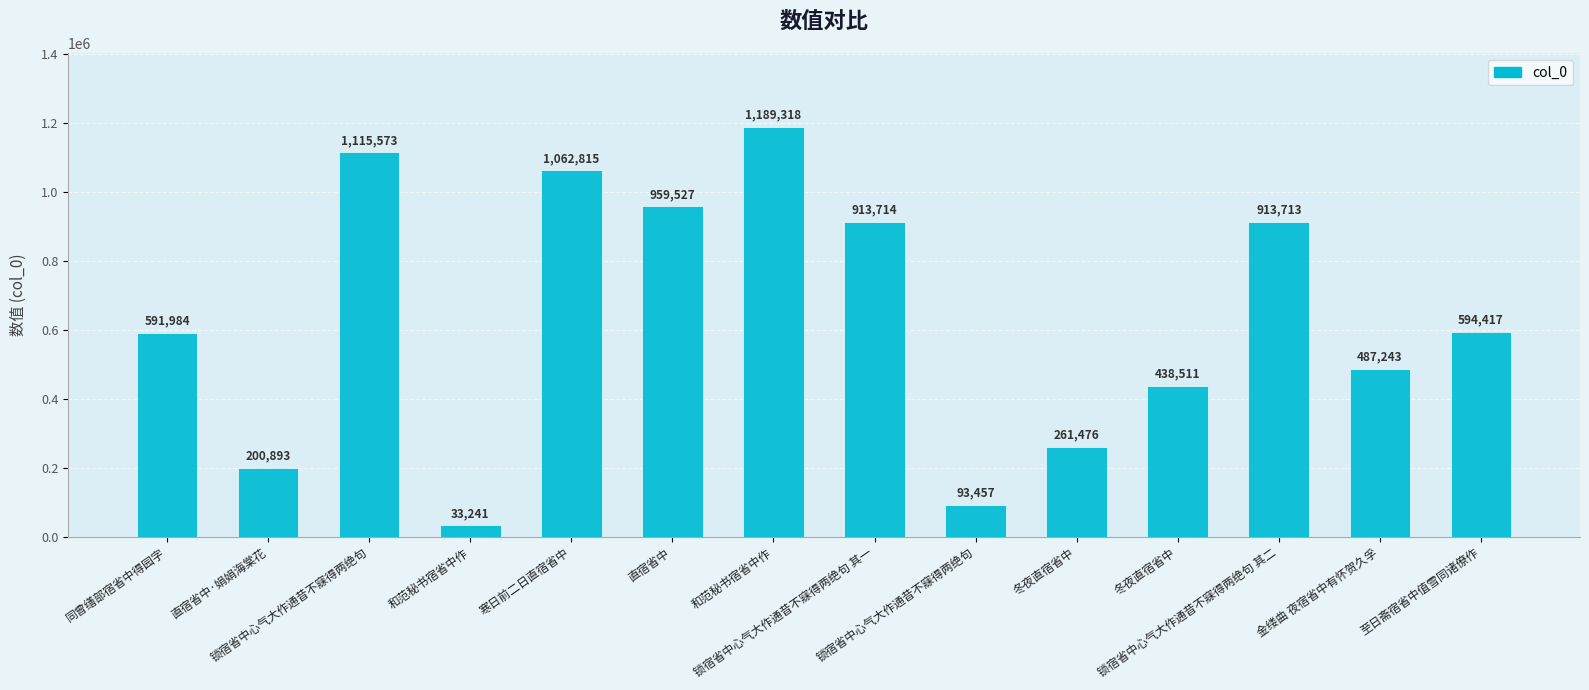

Does the chart contain any negative values?

No